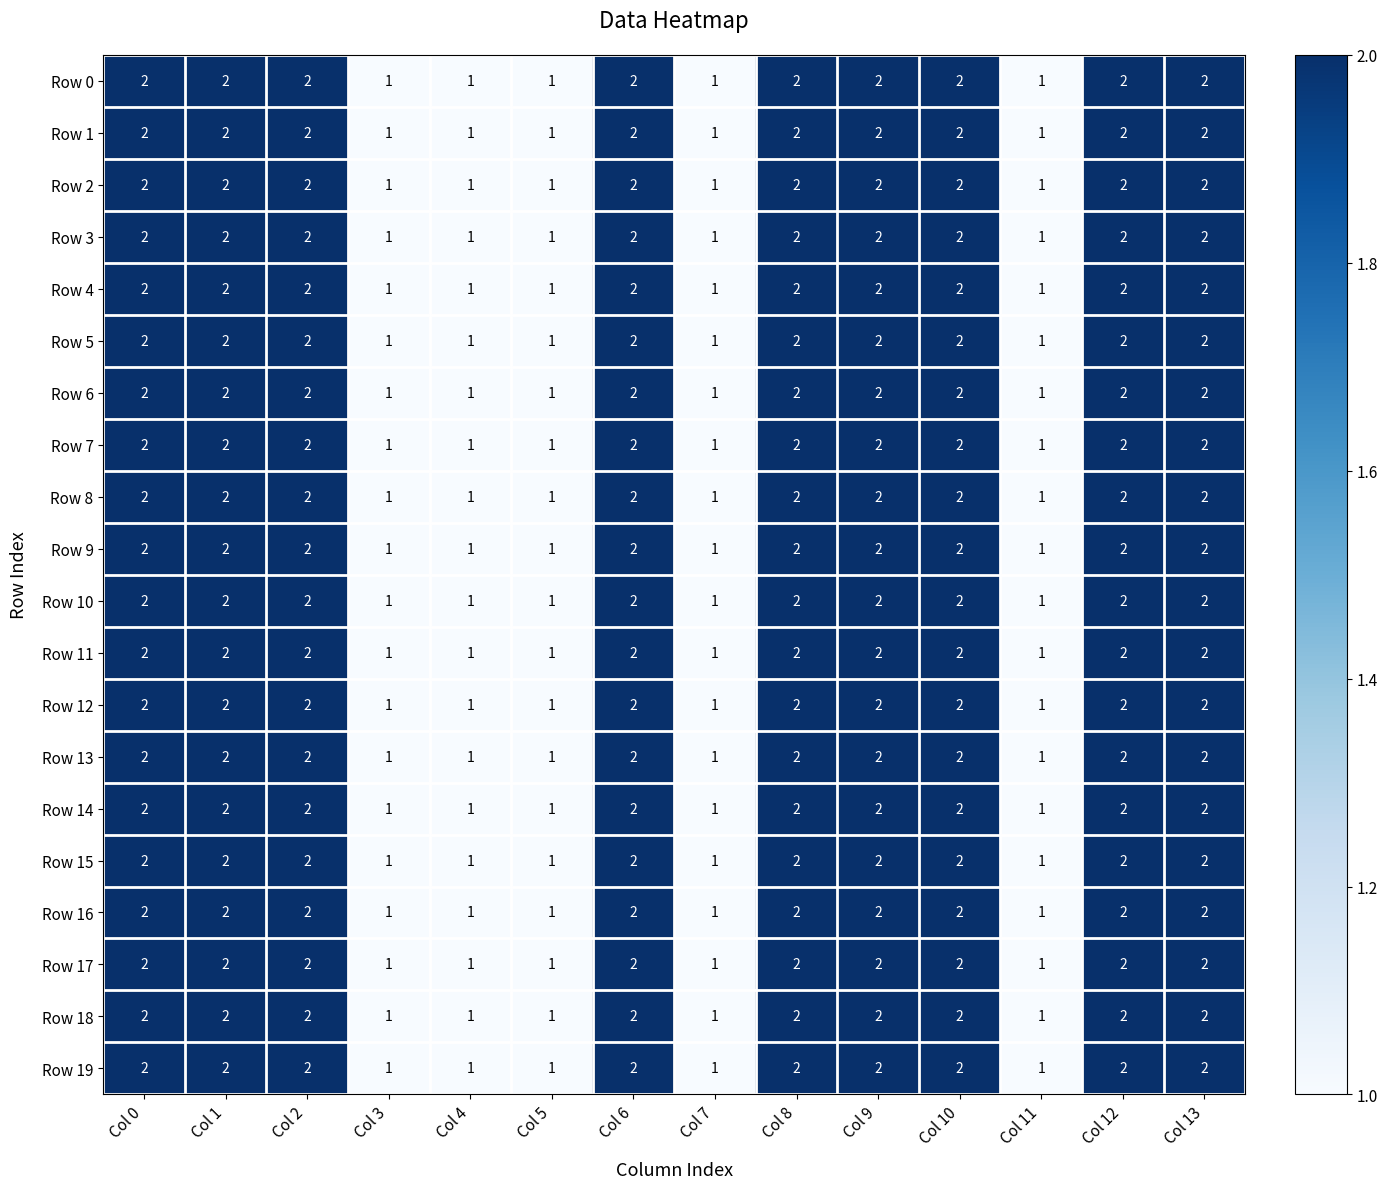

Count the Row 19 values in the range 1 to 2.

14